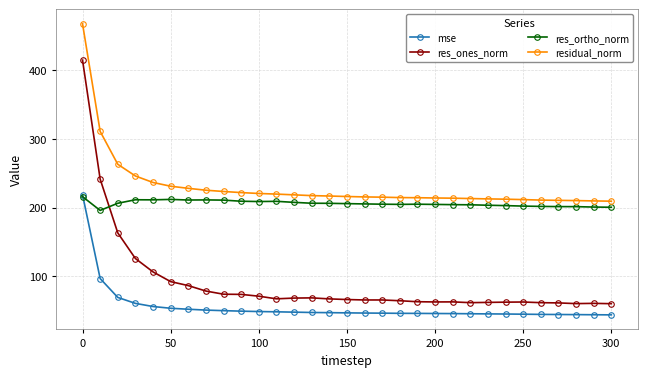

What is the value of the res_ones_norm point at the 4th from the left?

125.9